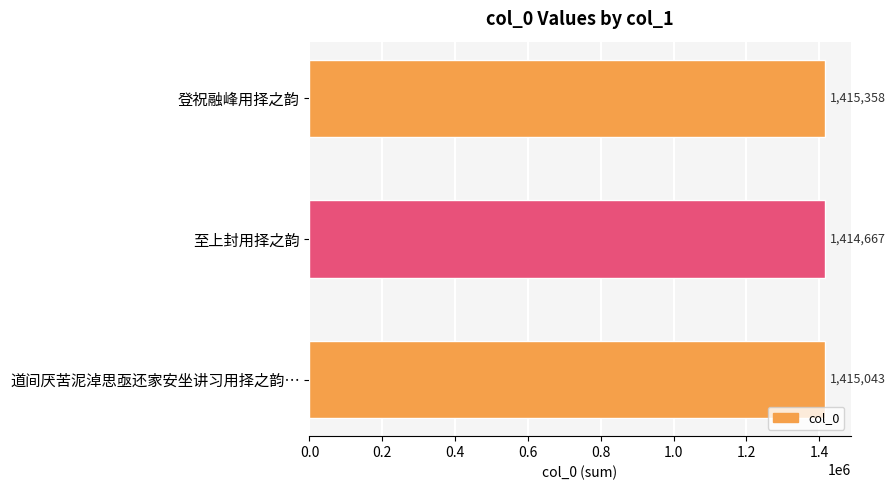

What is the maximum value shown in the chart?

1415358